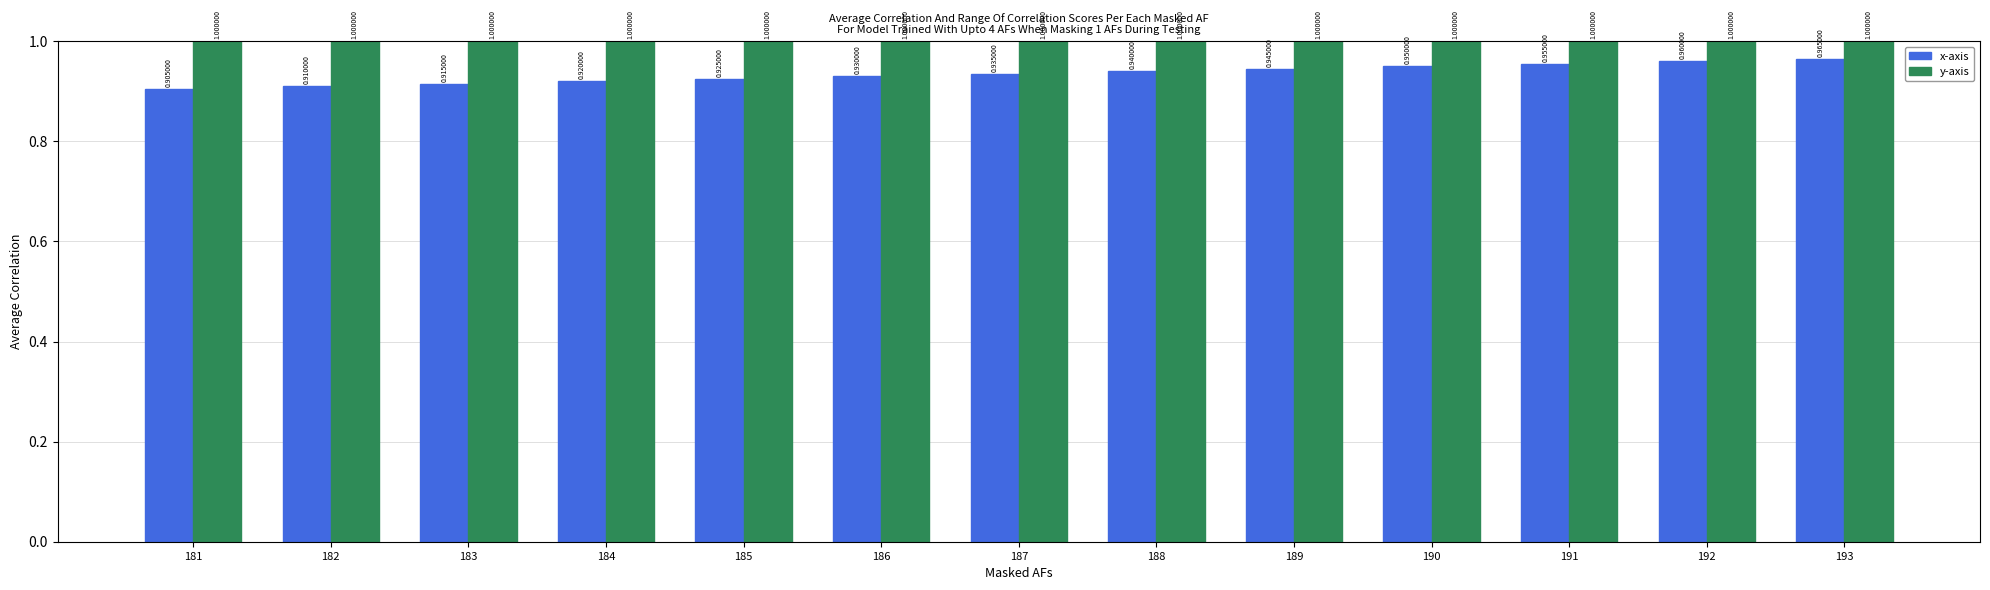

At how many categories does at least one series exceed 0?

13